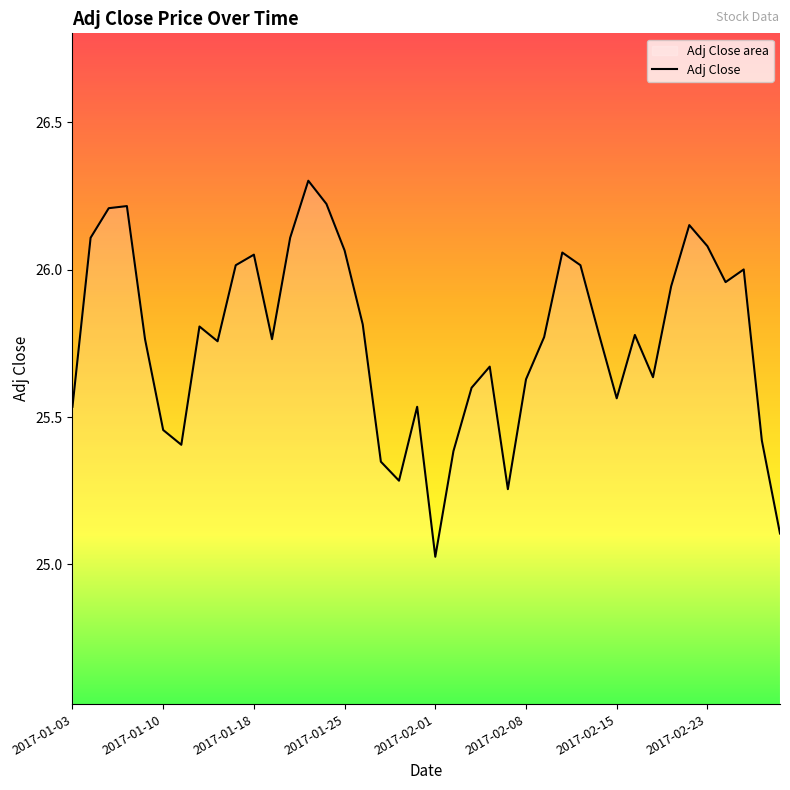

Which category has the lowest value across all series?

2017-02-01